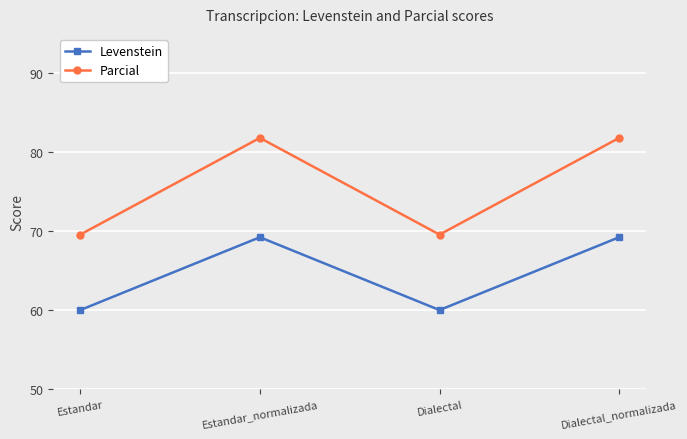

What is the total value across all series at Dialectal?

129.6